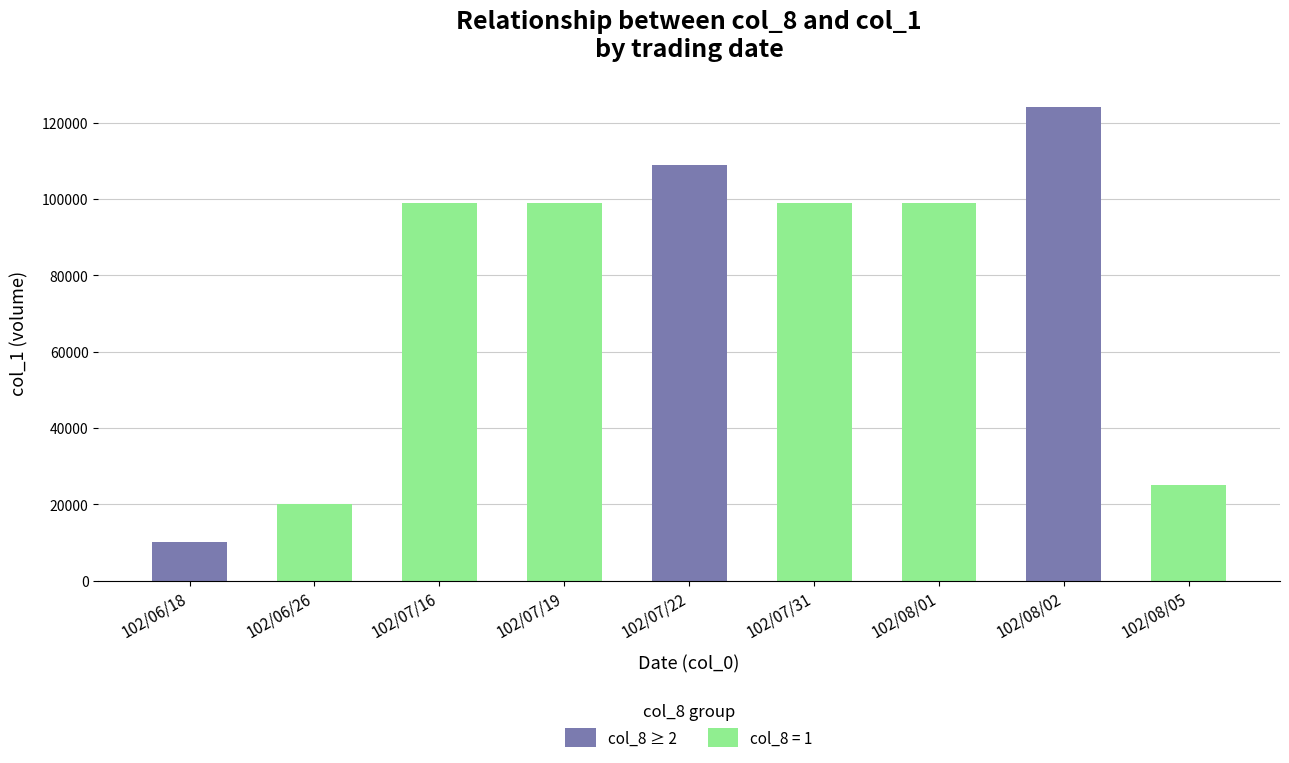

What is the greatest value displayed?

124000.0